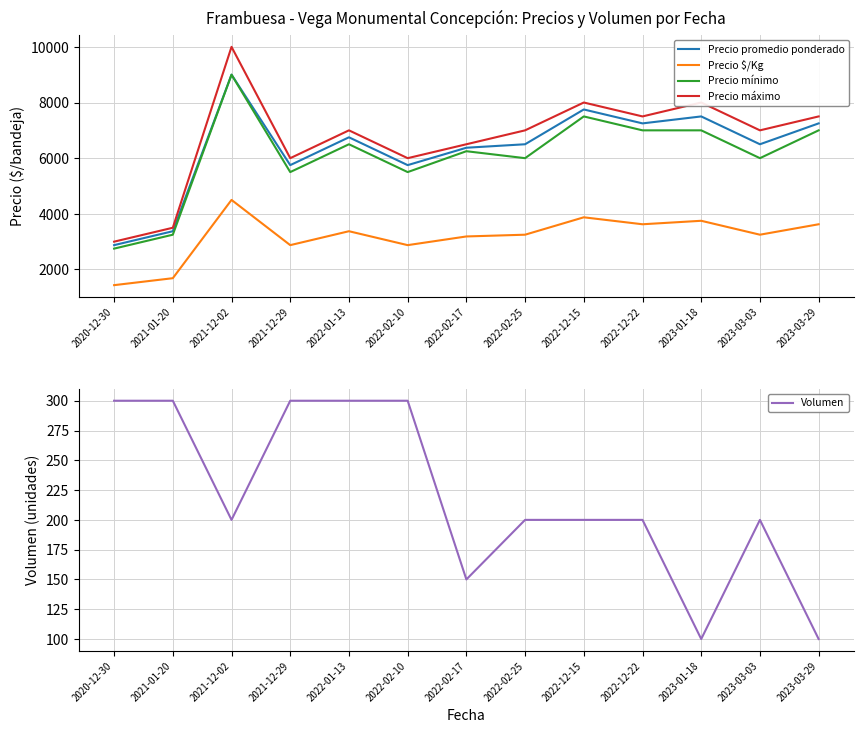

How many lines are shown in the chart?

5